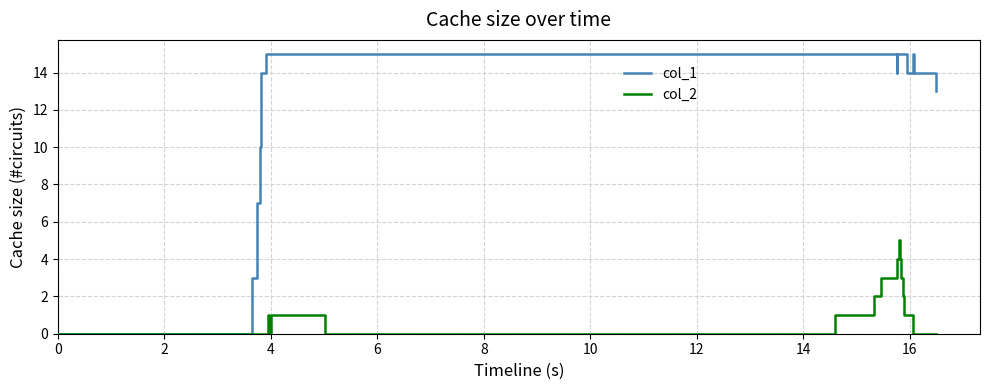

How many lines are shown in the chart?

2